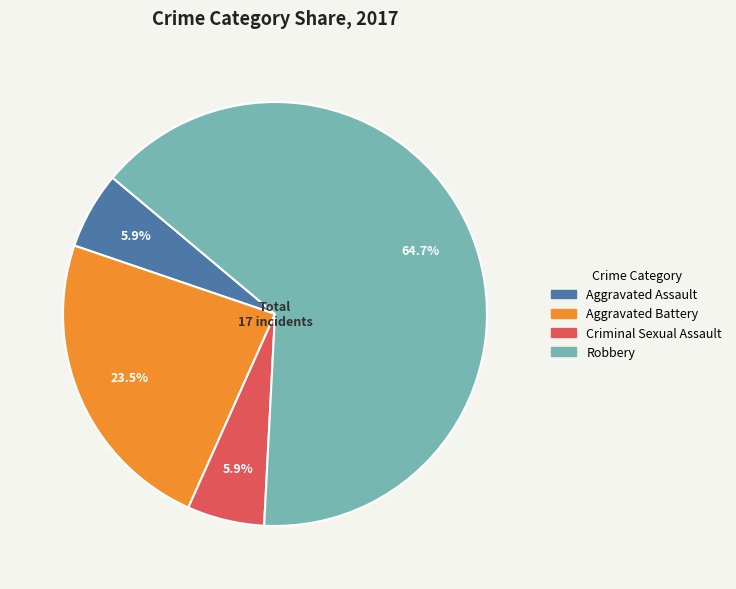

What portion of the pie excludes Robbery?

35.3%